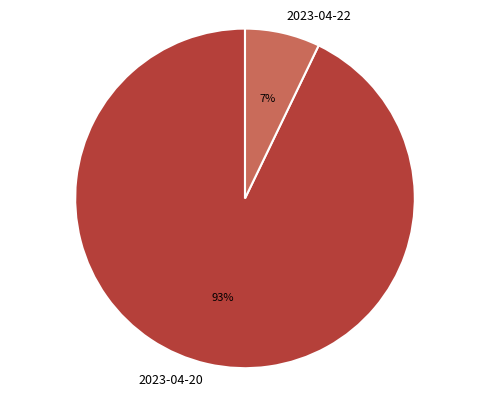

Which slice is the smallest?

2023-04-22